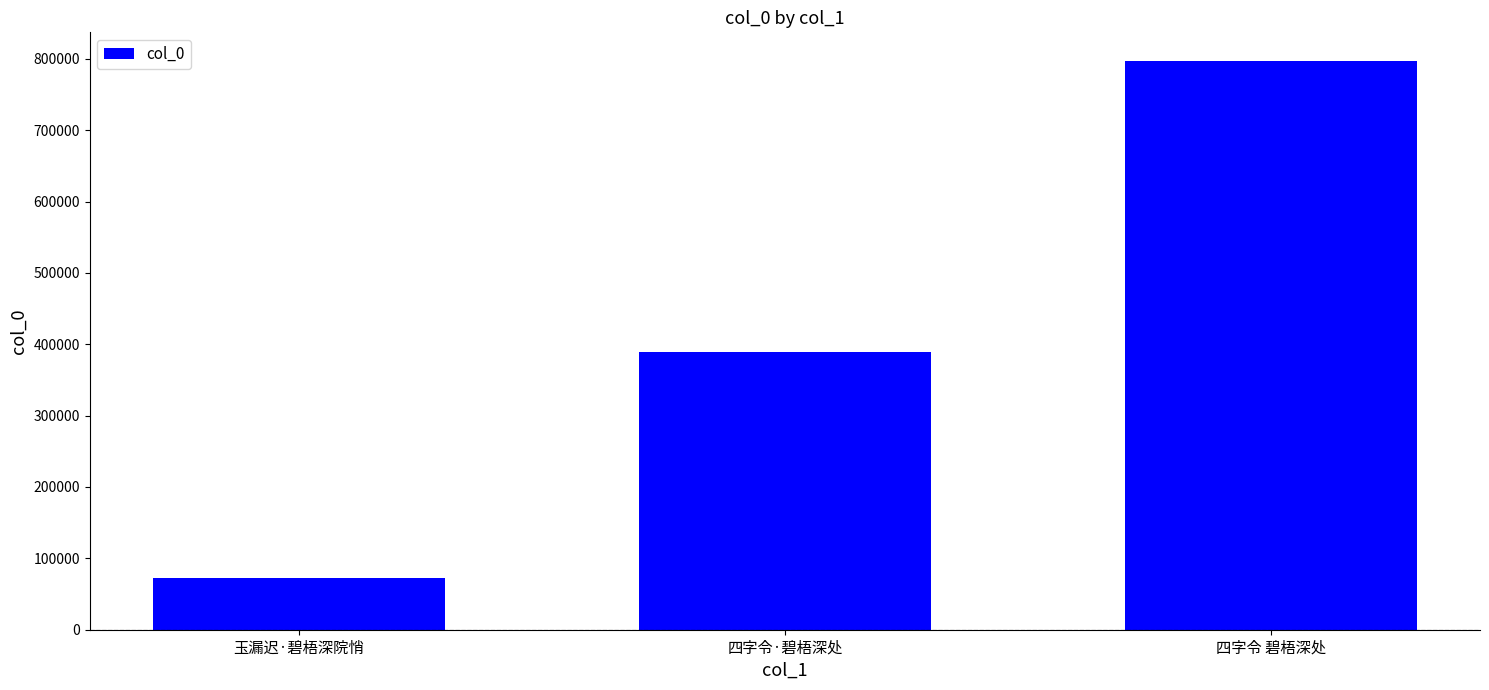

Count the values in the range 72189 to 797235.

3